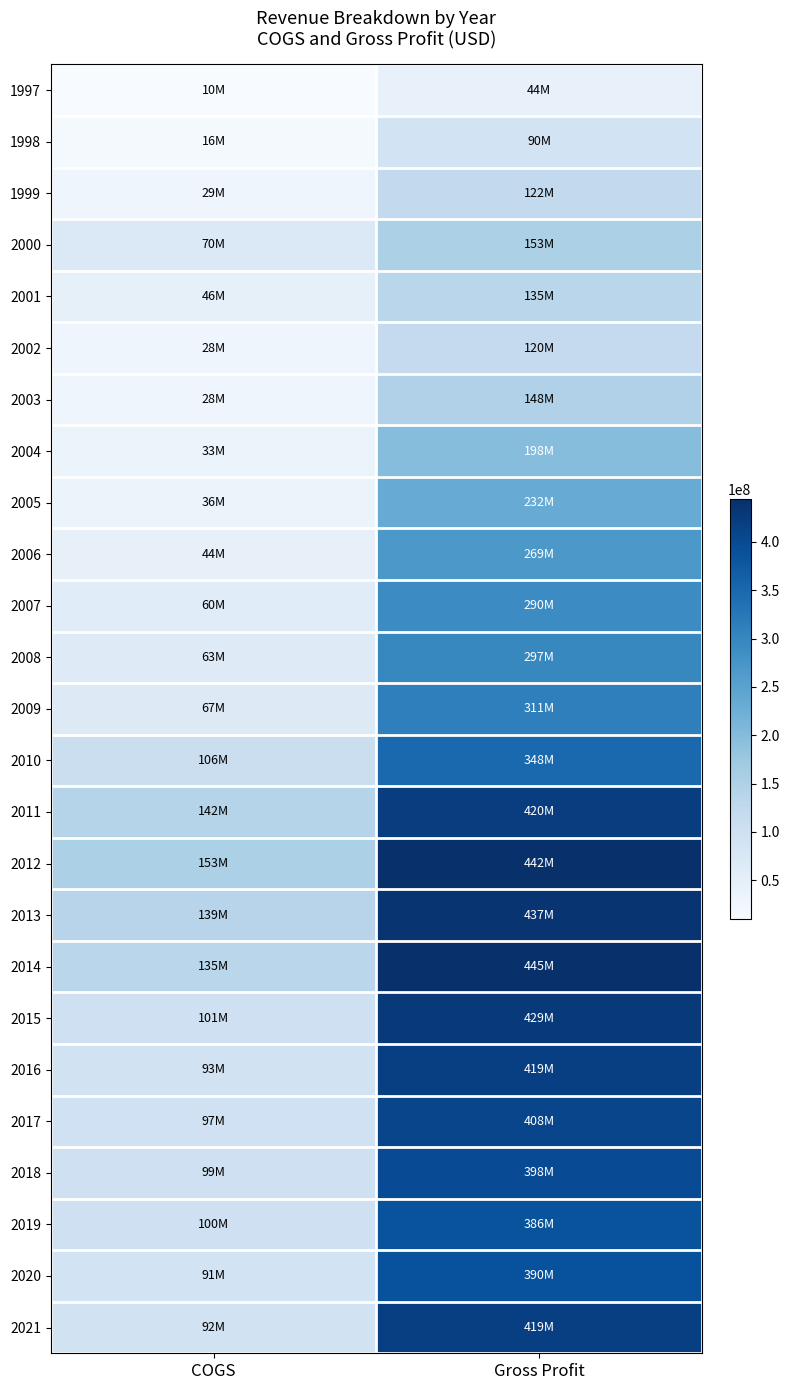

At which category does the chart reach its peak across all series?

Gross Profit